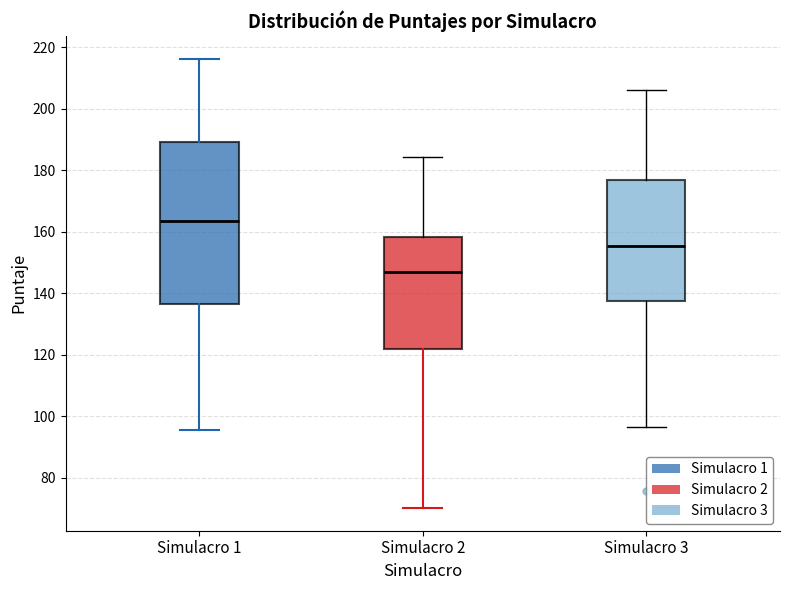

Reading left to right, transcribe this box plot: for each box, give where its median line is, the range the box spans, and where its two whiskers end, as read against the y-axis. The values are not printed on the chart, so give them approximately, as read against the axis.

Simulacro 1: median 164, box 136 to 190, whiskers 96 to 216
Simulacro 2: median 146, box 122 to 158, whiskers 70 to 184
Simulacro 3: median 156, box 138 to 176, whiskers 96 to 206